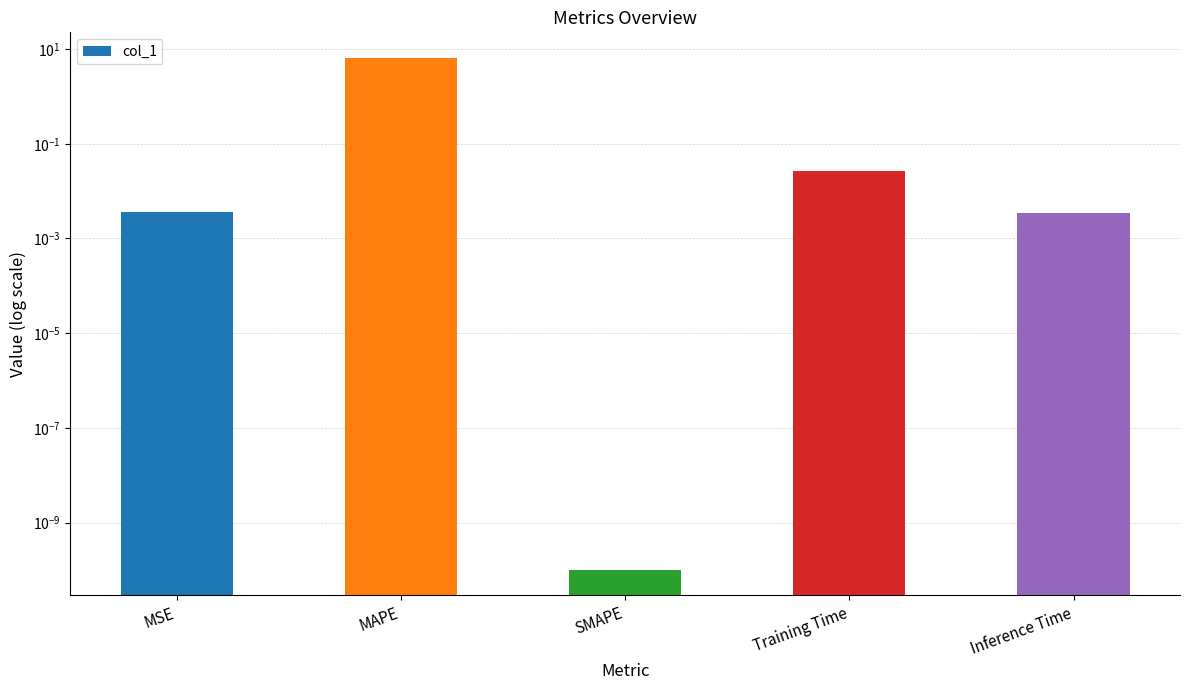

Reading right to left, list all the values displayed in this chart.

Inference Time=0.0	Training Time=0.0	SMAPE=0.0	MAPE=6.5	MSE=0.0